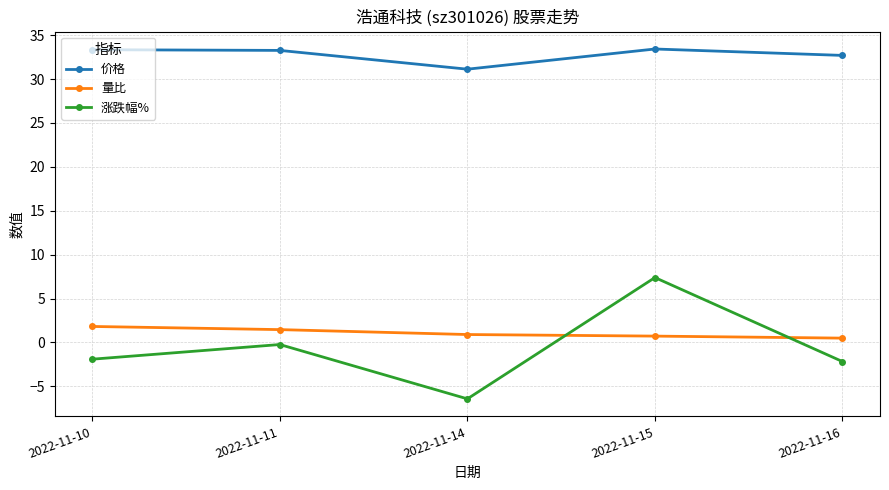

Which series has the widest spread of values?

涨跌幅%